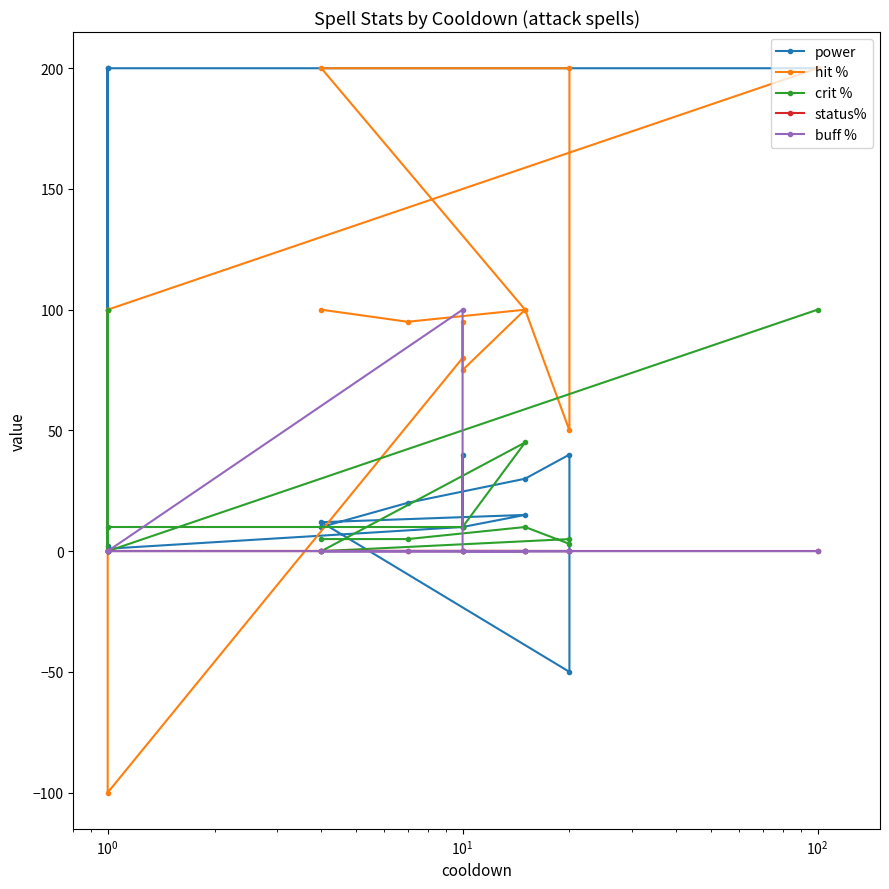

The hit % series shows 85 at $\mathdefault{10^{2}}$. True or false?

False